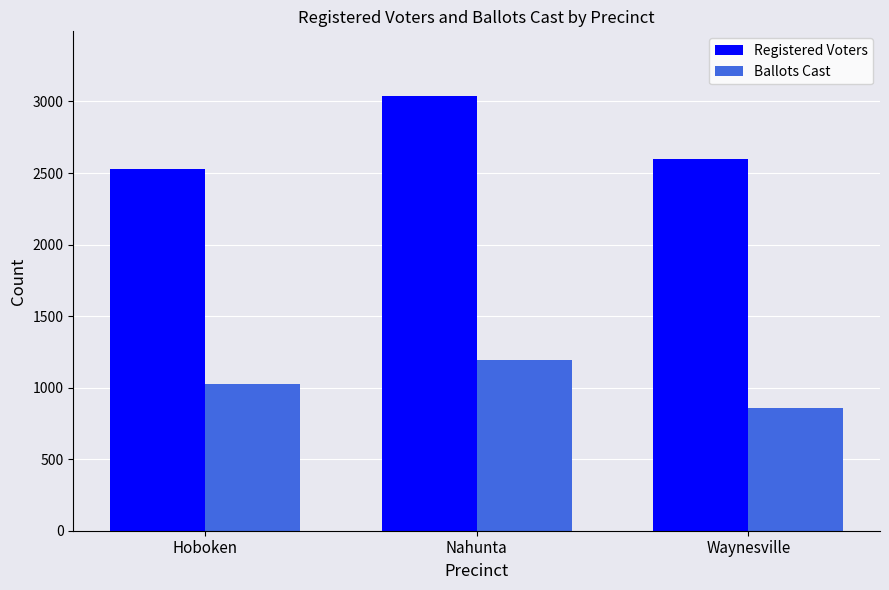

What is the total value across all series at Hoboken?

3553